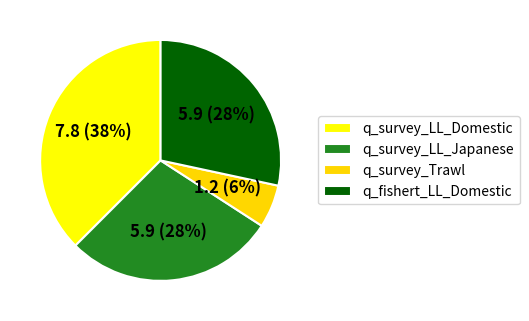

Does q_survey_LL_Japanese represent more than half of the total?

No